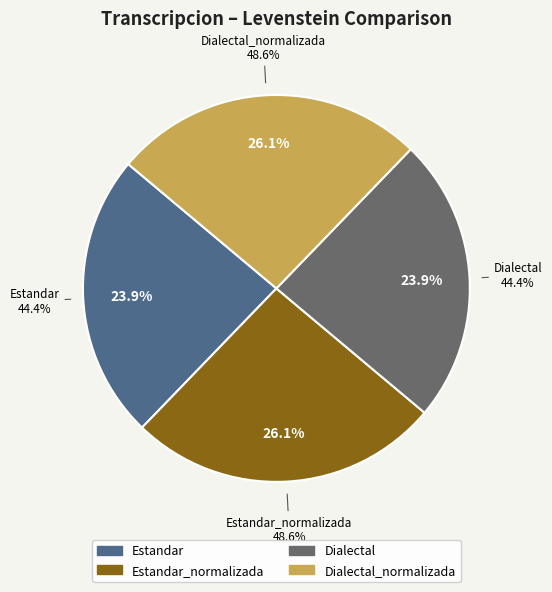

Rank the categories by value from highest to lowest.

Estandar_normalizada, Dialectal_normalizada, Estandar, Dialectal